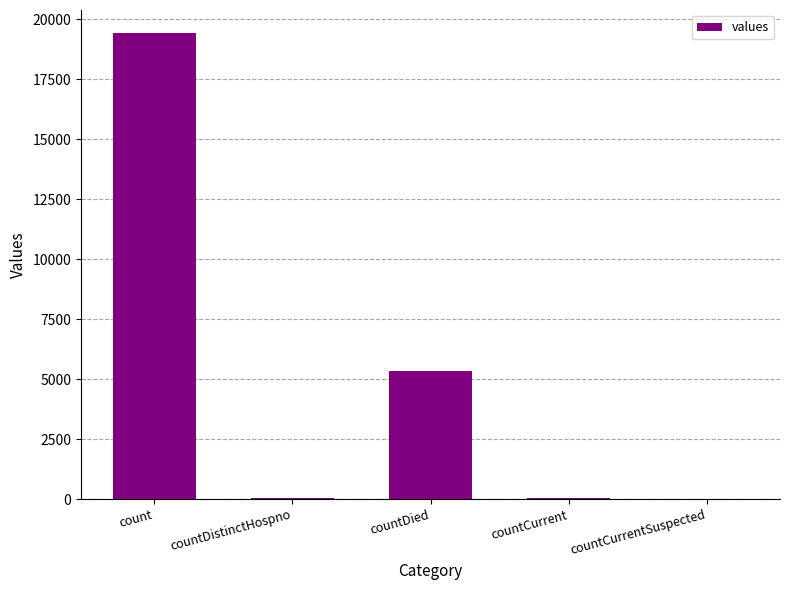

Count the number of categories in the chart.

5